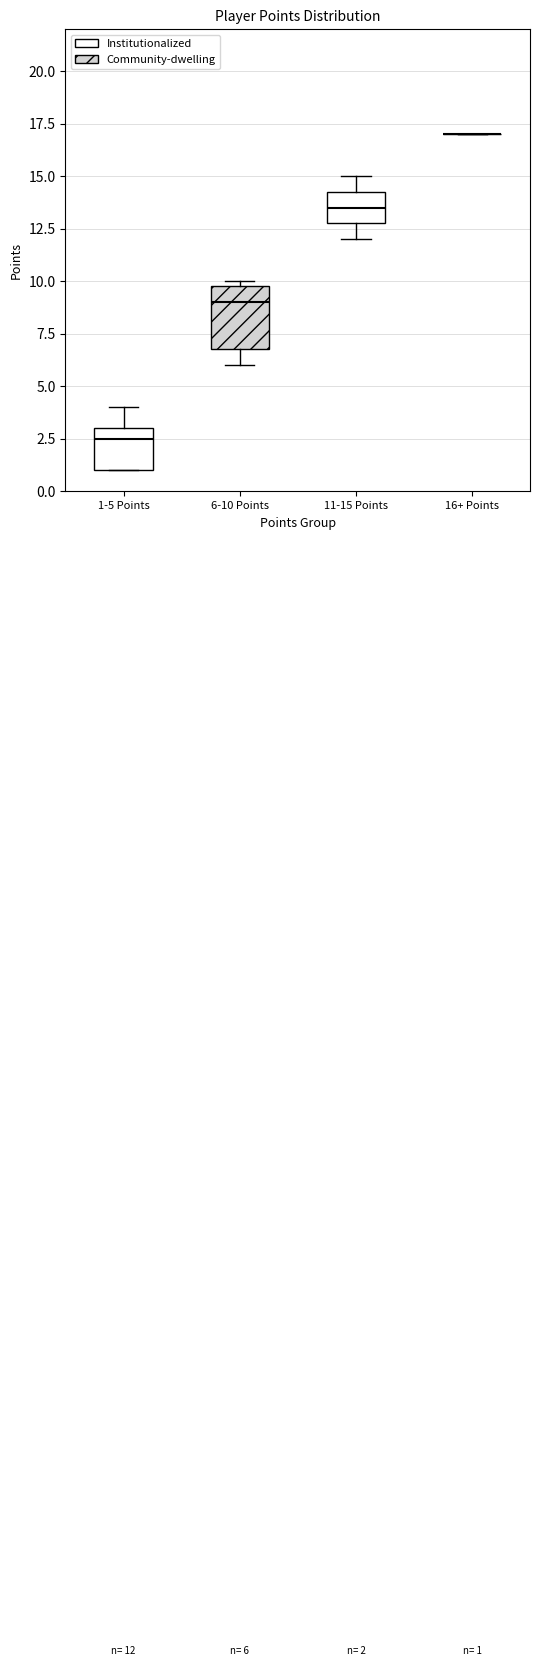

Which box is the tallest, from its lower edge to its upper edge?

6-10 Points